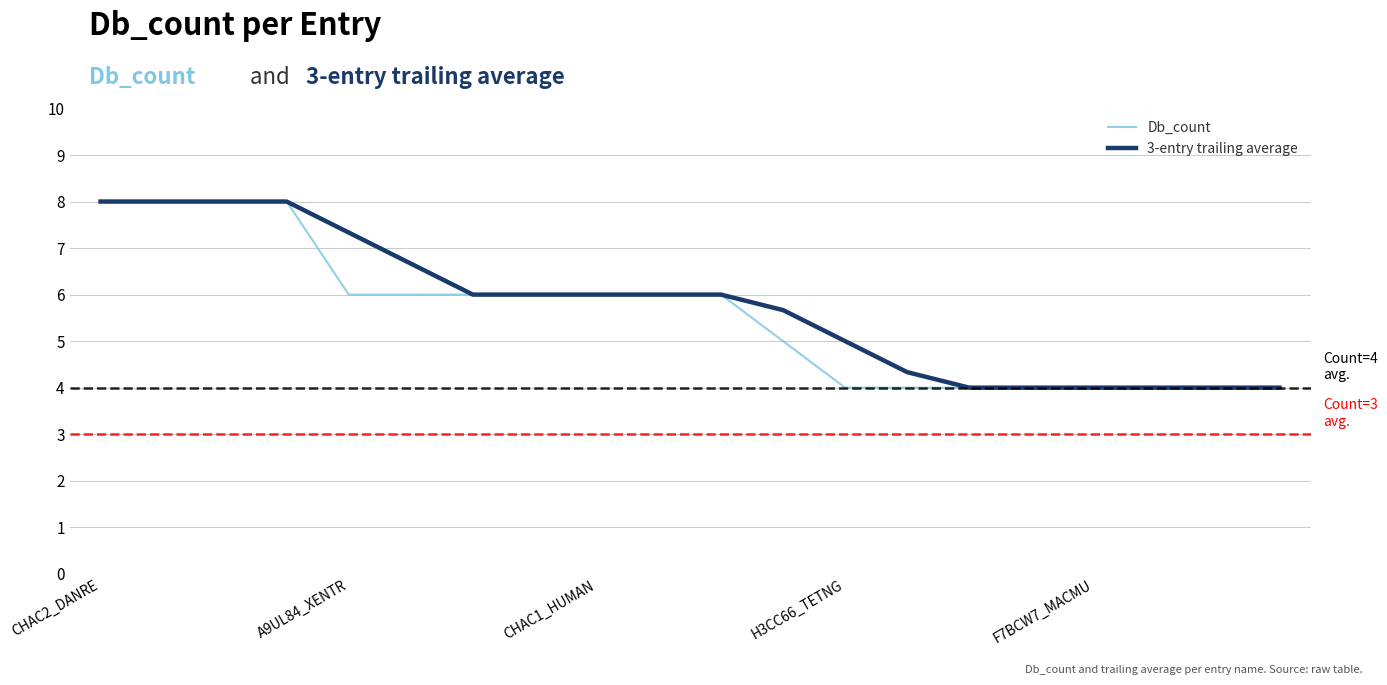

What is the greatest value displayed?

8.0